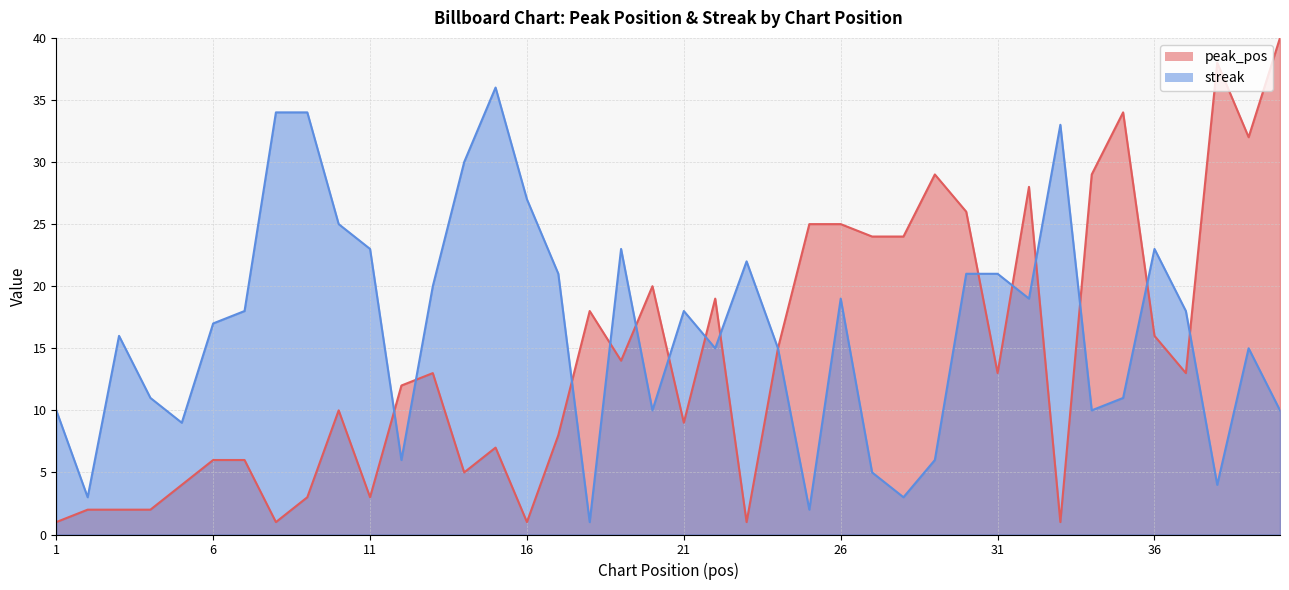

What is the difference between the second highest and second lowest values in the streak series?

32